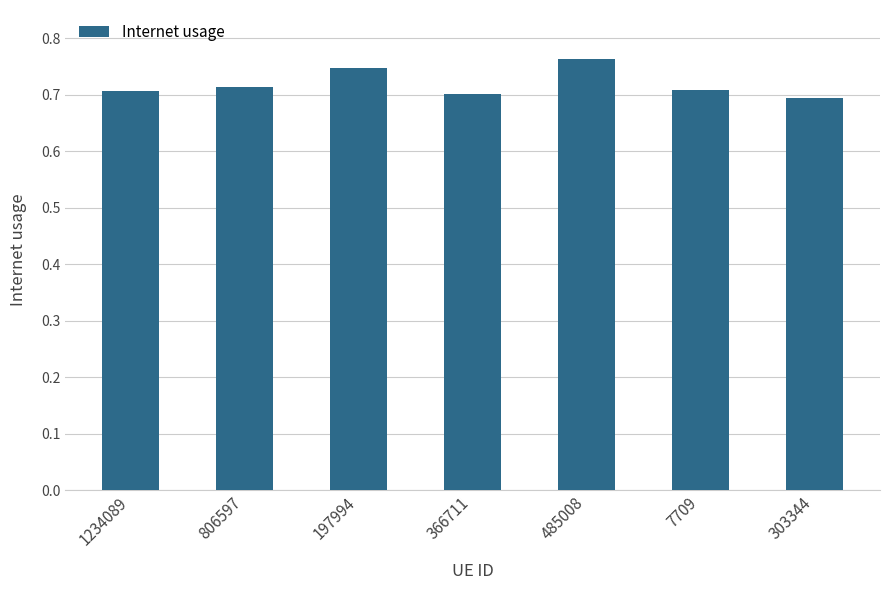

Does the chart contain stacked bars?

No